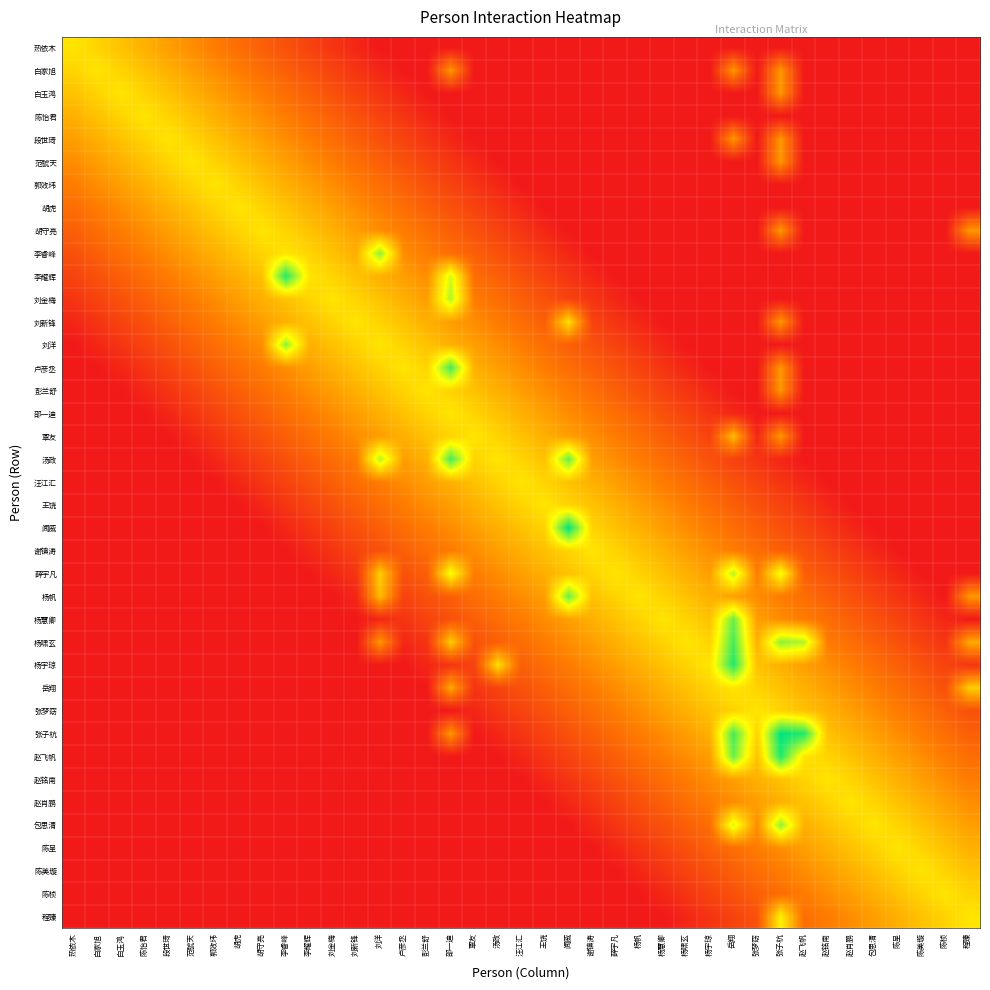

What is the spread (max minus min) of values at 杨宇琼?

0.6